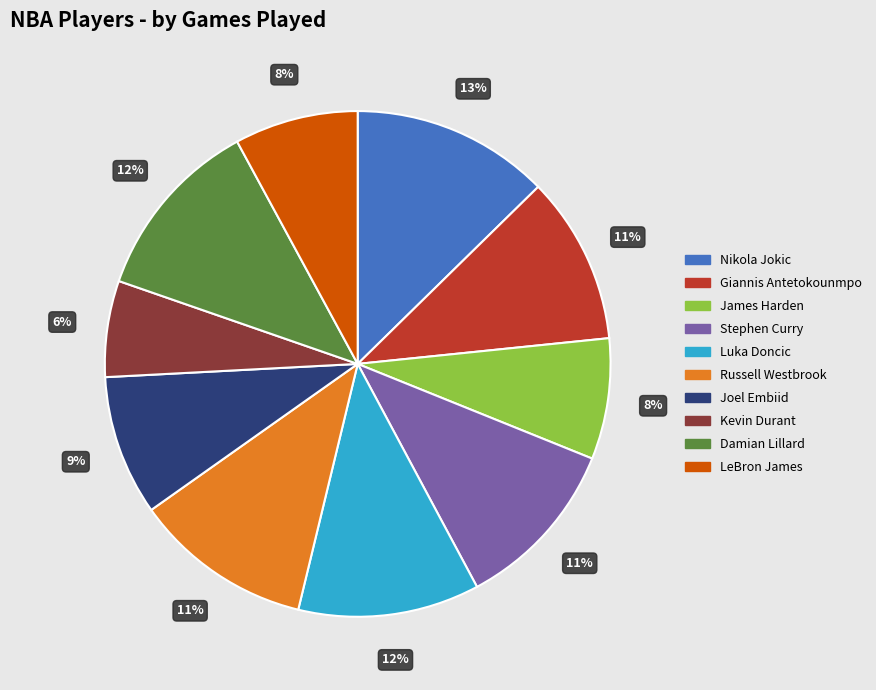

How many slices are in this pie chart?

10